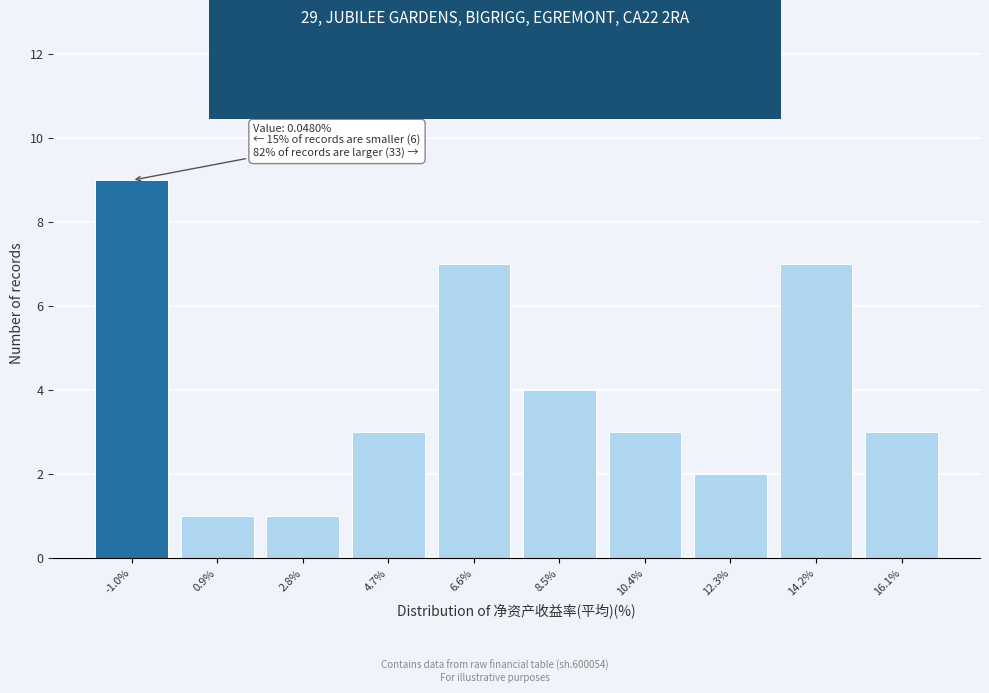

Reading right to left, list all the values displayed in this chart.

16.1%=3	14.2%=7	12.3%=2	10.4%=3	8.5%=4	6.6%=7	4.7%=3	2.8%=1	0.9%=1	-1.0%=9